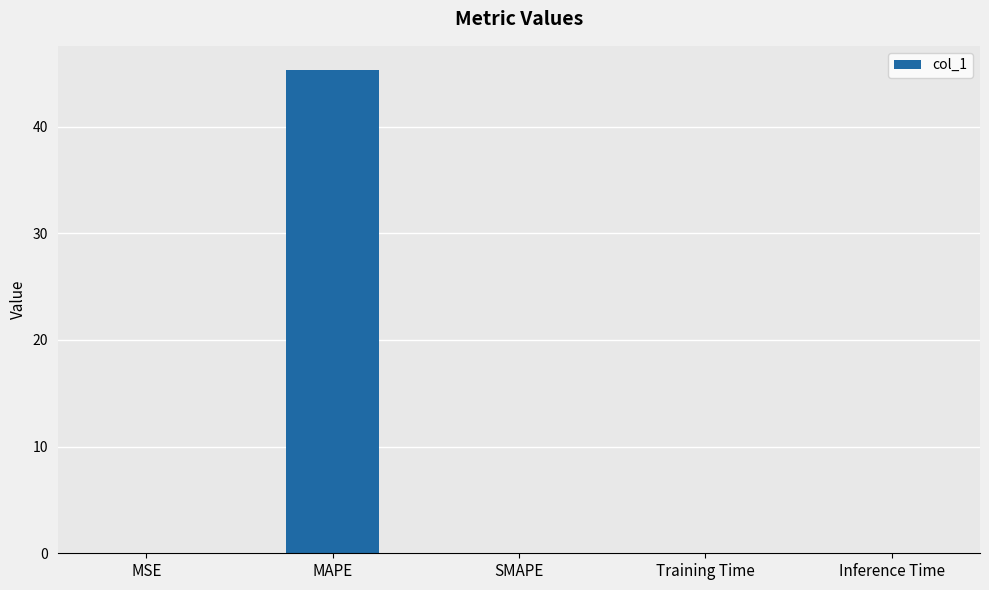

What is the sum of all values?

45.4